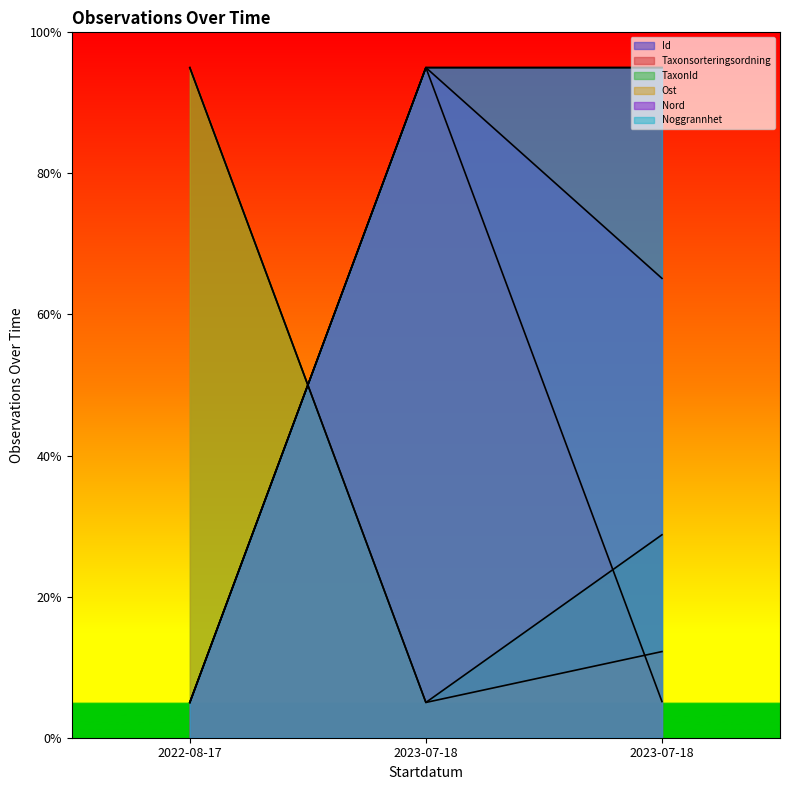

At which label does Taxonsorteringsordning reach its minimum?

2022-08-17